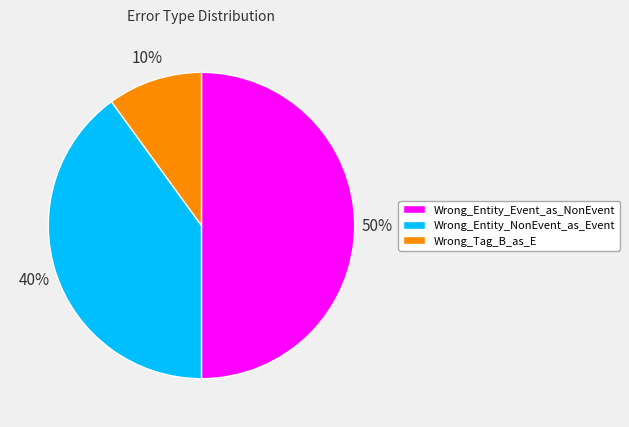

Do Wrong_Tag_B_as_E and Wrong_Entity_Event_as_NonEvent together represent more than half of the pie?

Yes